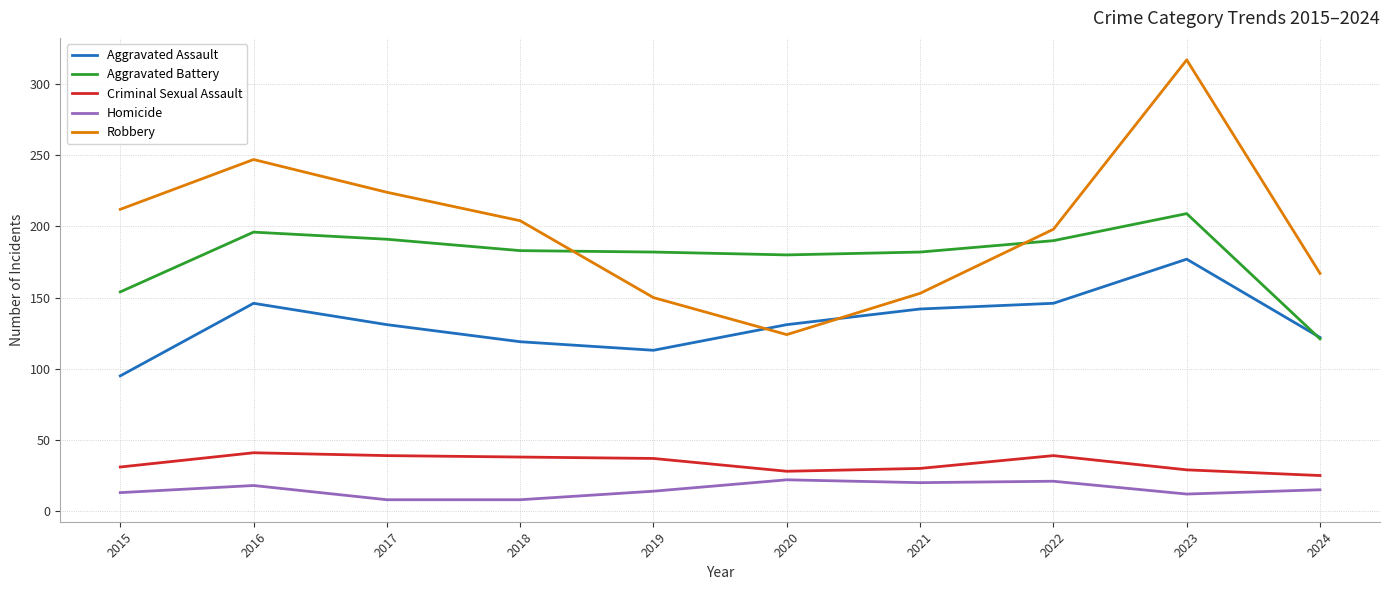

Between which two adjacent categories do Robbery and Aggravated Assault first intersect?

2019 and 2020